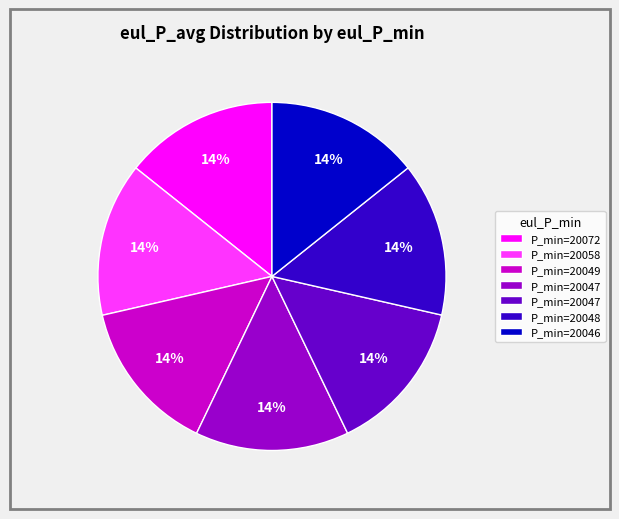

To the nearest percent, what is the average slice percentage?

14%